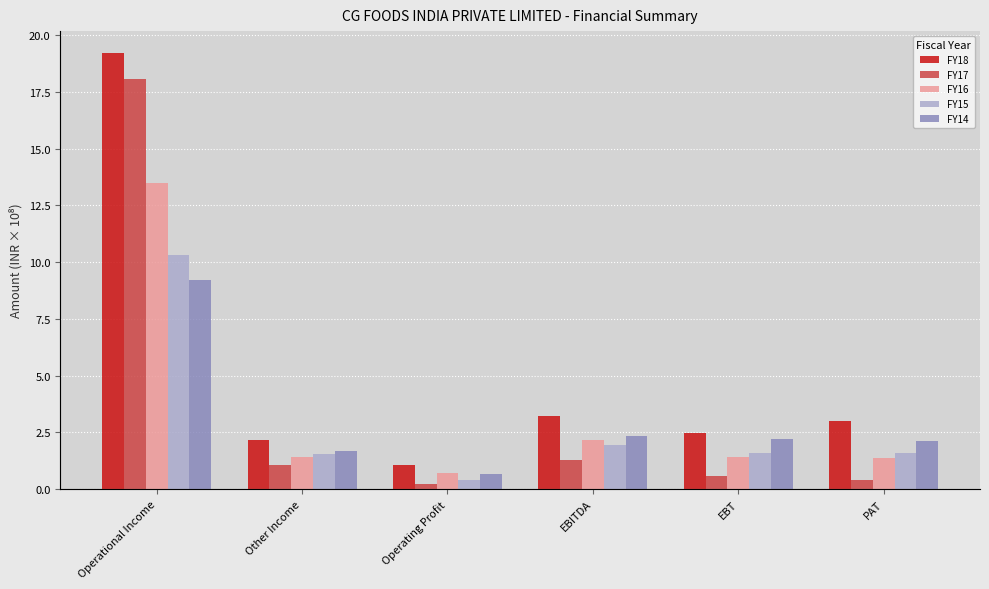

At which label does FY15 first exceed 1?

Operational Income